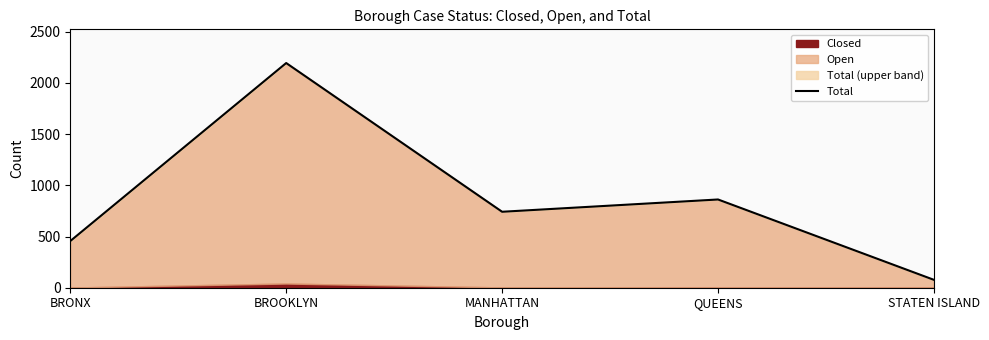

Count the number of values greater than 742.

2